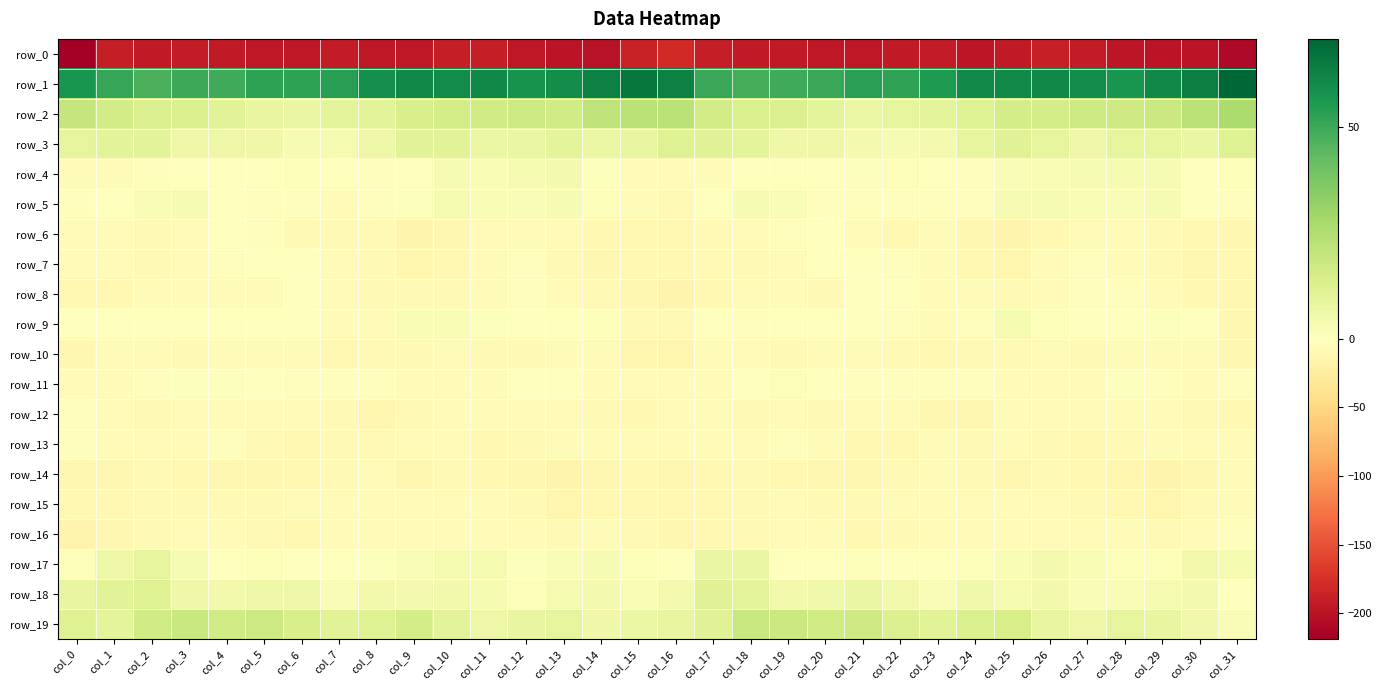

What is the sum of the row_12 values at col_18 and col_2?

-14.8